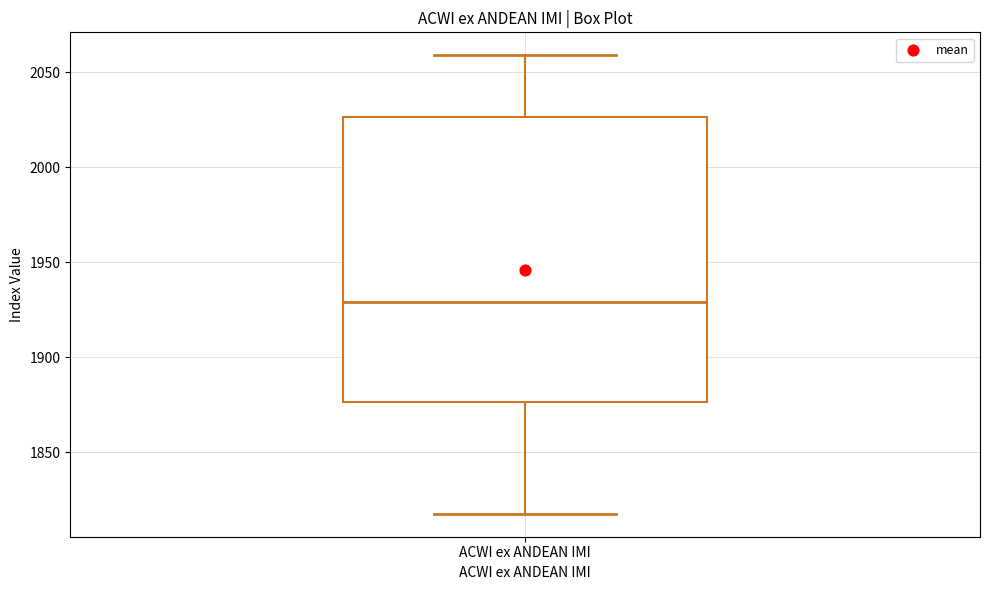

Read this box plot against the y-axis: the position of the median line, the range covered by the box, and the ends of both whiskers. The values are not printed on the chart, so give them approximately, as read against the axis.

median 1930, box 1875 to 2025, whiskers 1820 to 2060